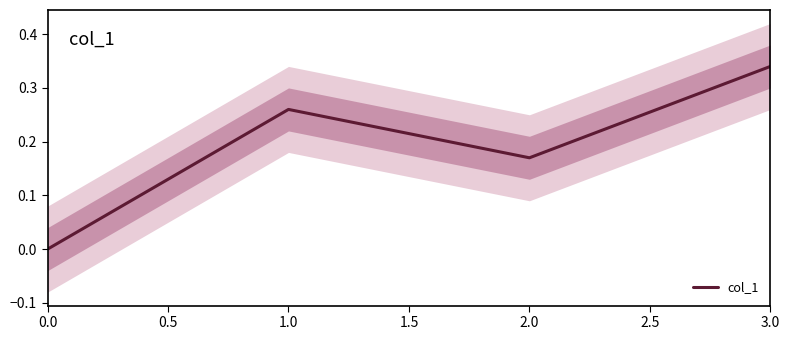

At which label does col_1 reach its peak?

3.0